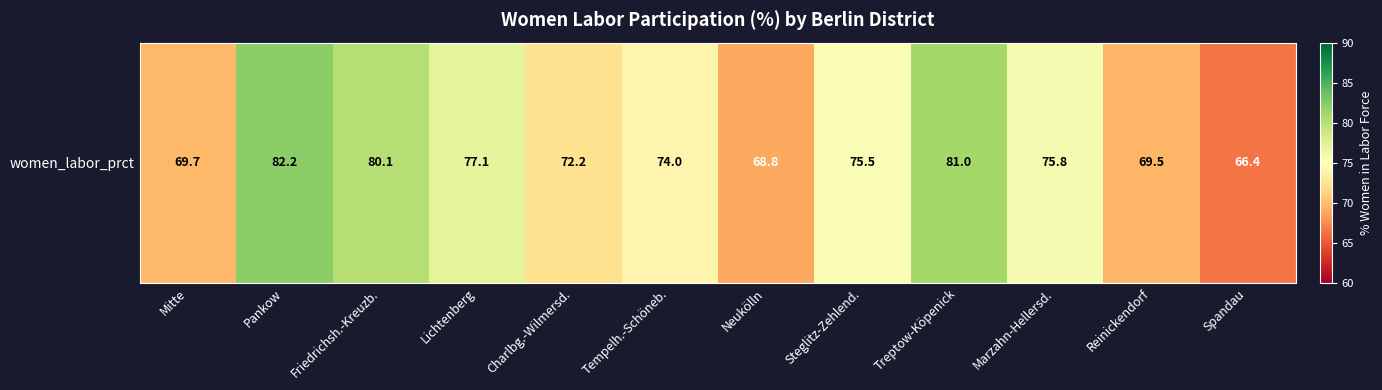

Which has a higher value, Spandau or Reinickendorf?

Reinickendorf